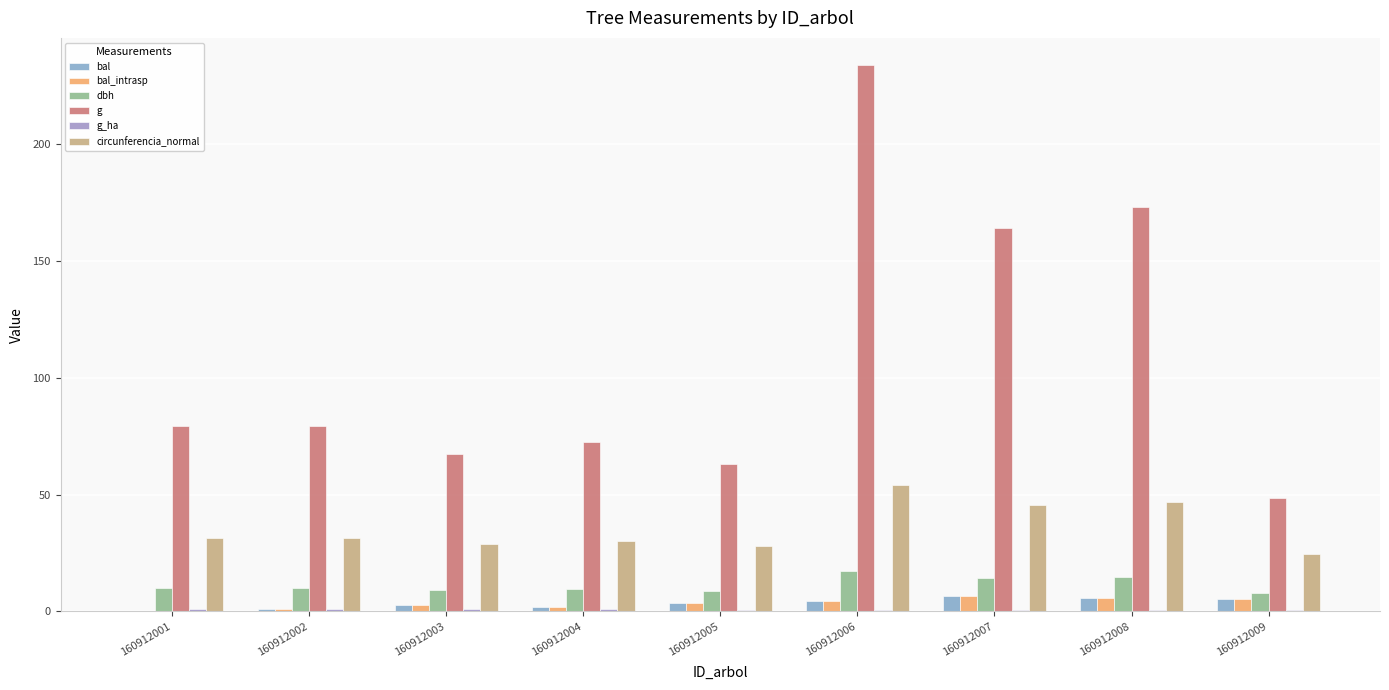

The value of circunferencia_normal at 160912001 is 9.9. True or false?

False